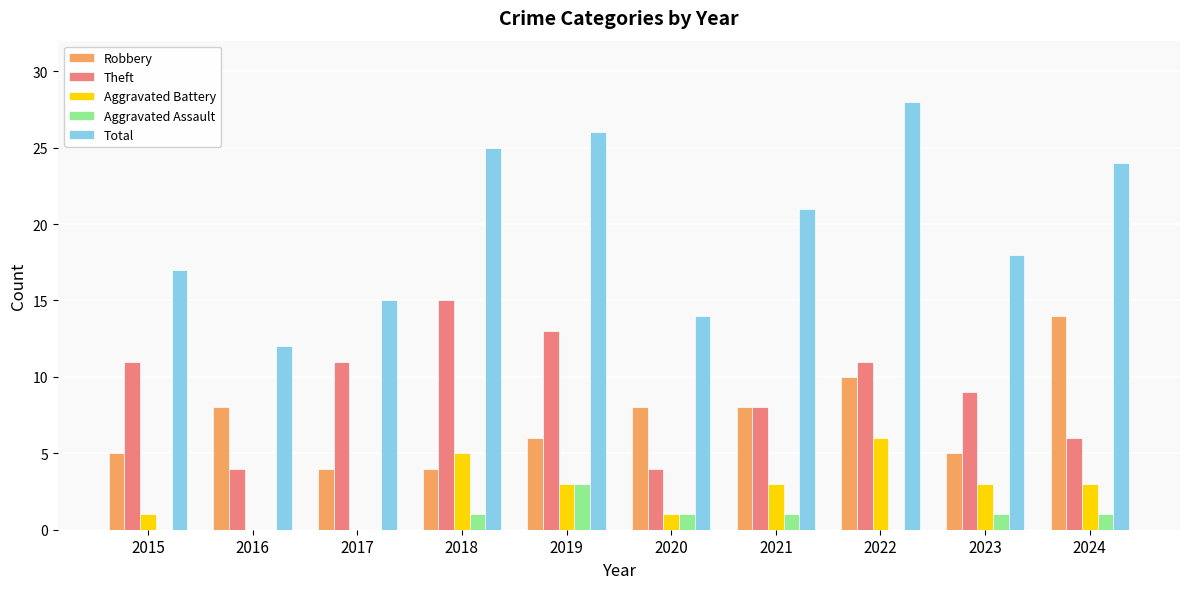

How many groups of bars are there?

10